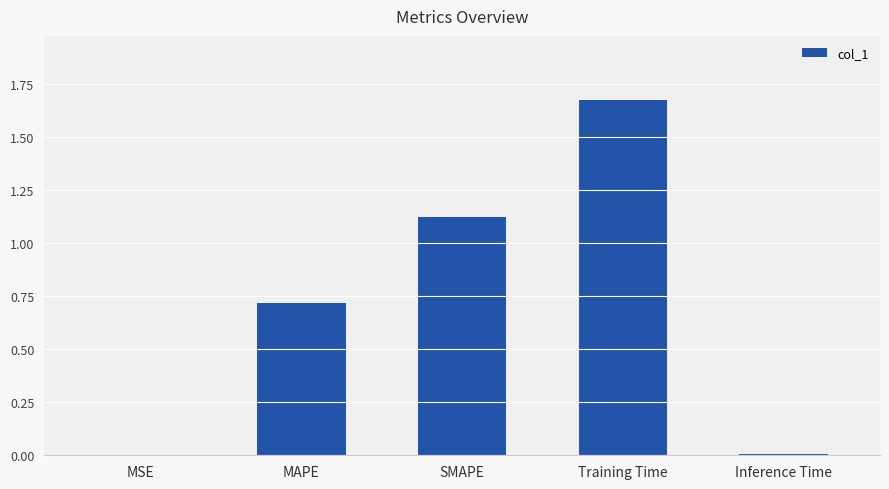

At which category does the chart reach its peak across all series?

Training Time